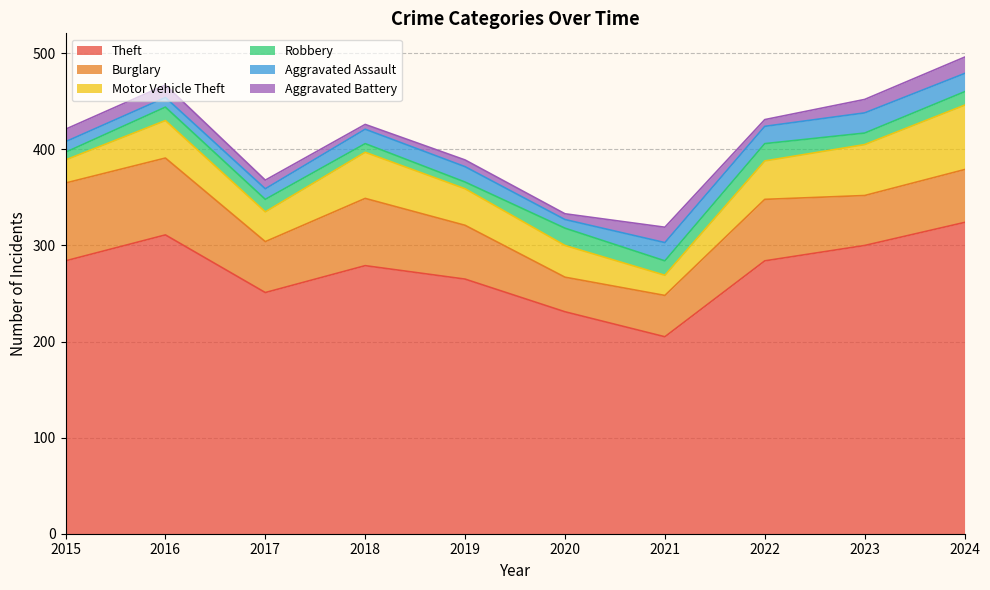

At which category does Burglary reach its first local valley?

2017